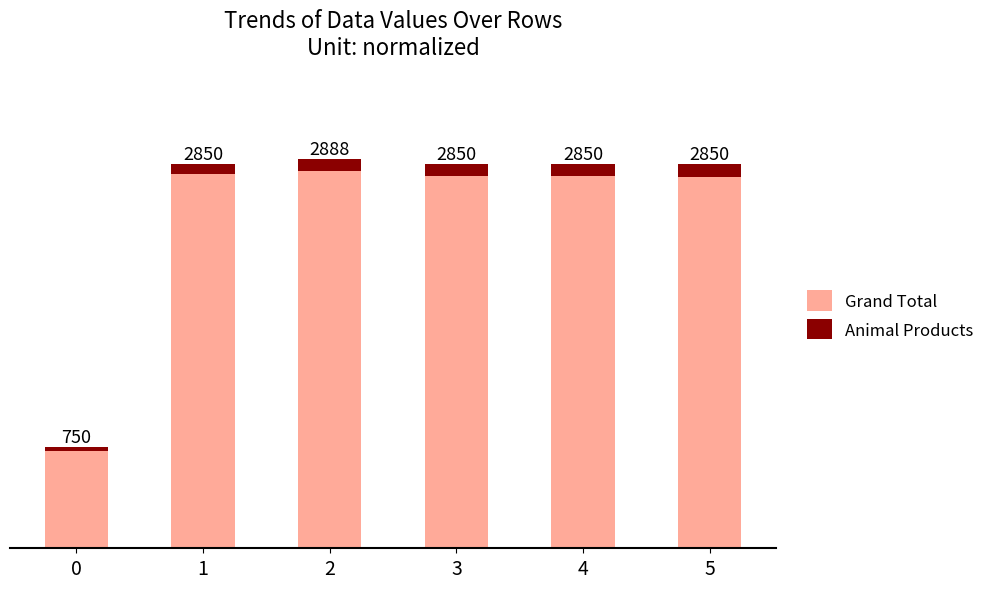

Reading left to right, transcribe all the data shown in this chart.

Grand Total: 0=750.0	1=2850.0	2=2887.5	3=2850.0	4=2850.0	5=2850.0
Animal Products: 0=28.6	1=74.3	2=85.7	3=85.7	4=85.7	5=91.4